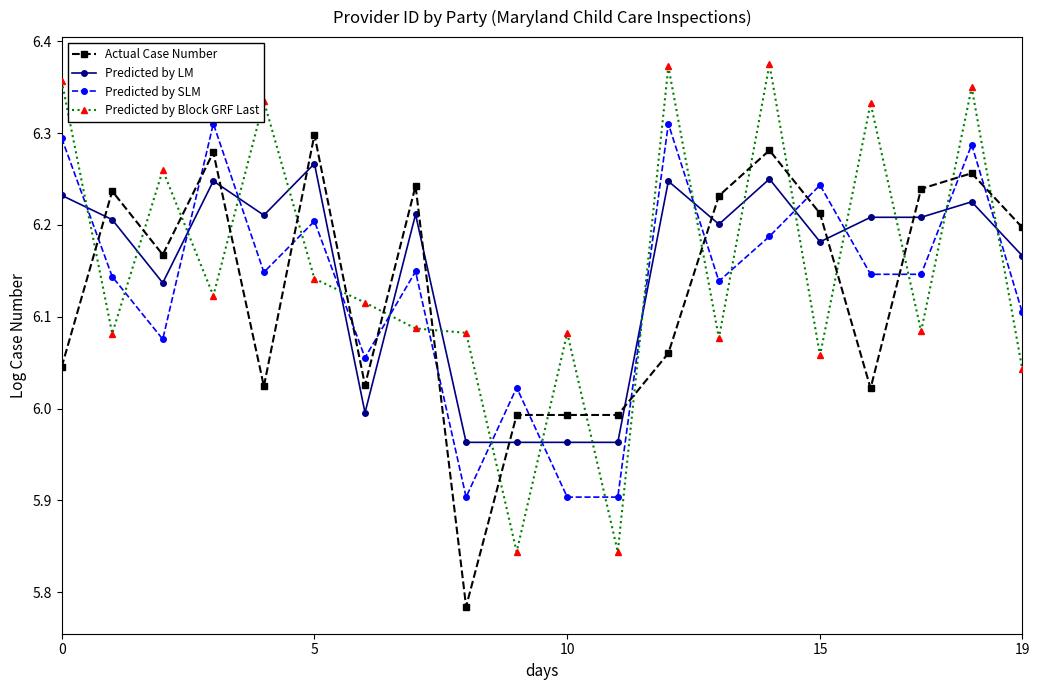

What is the difference between the maximum and minimum values in the Predicted by Block GRF Last series?

0.5